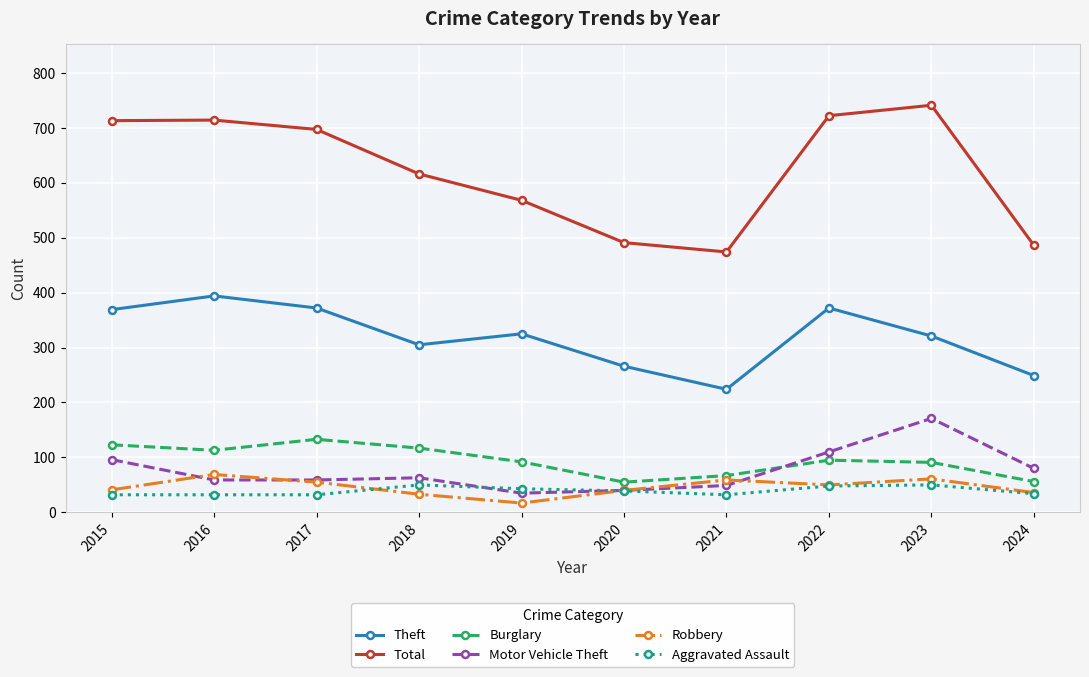

What is the spread (max minus min) of values at 2020?

452